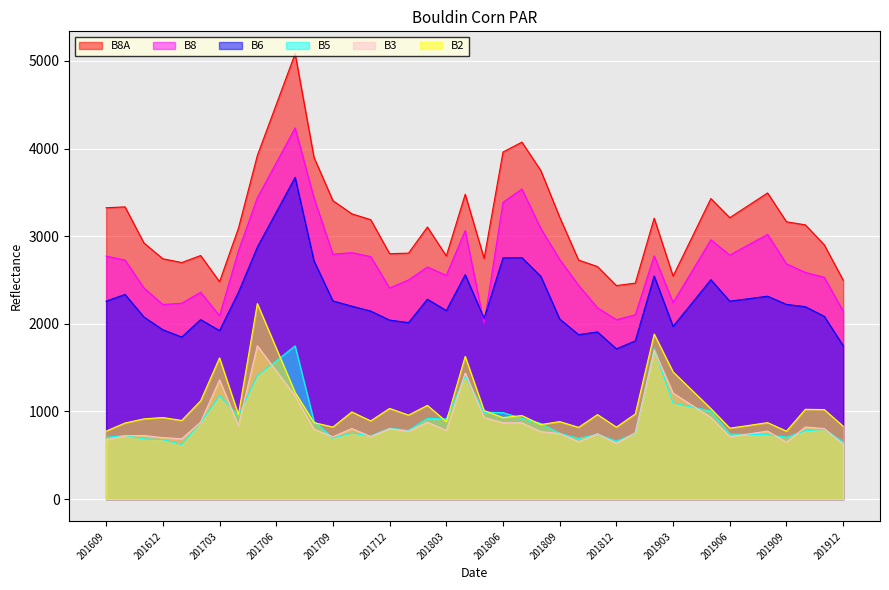

How many interior local peaks does the B6 series have?

10